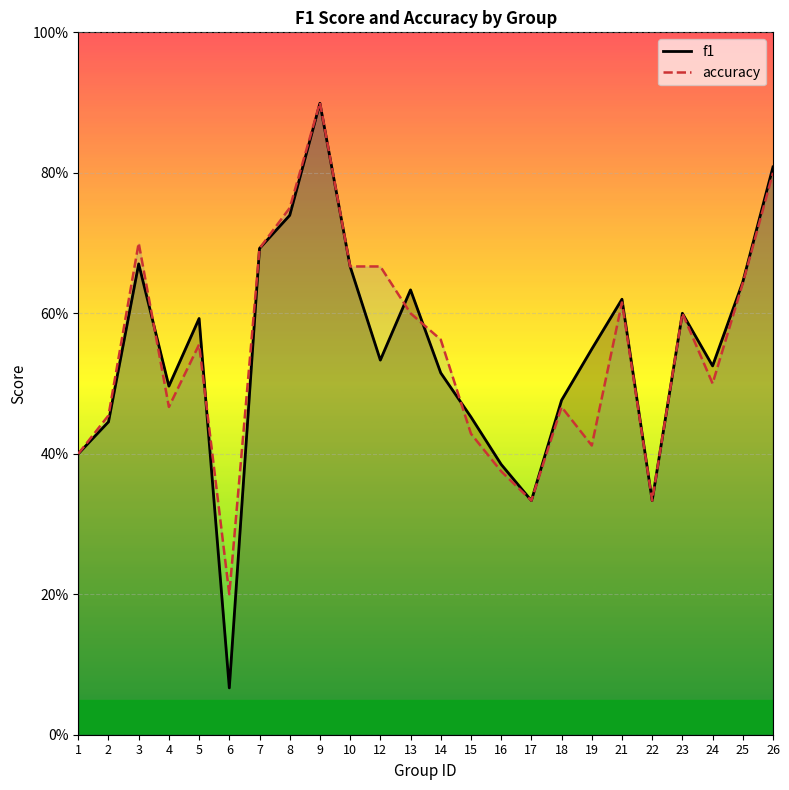

Reading left to right, transcribe all the data shown in this chart.

f1: 0.4	0.4	0.7	0.5	0.6	0.1	0.7	0.7	0.9	0.7	0.5	0.6	0.5	0.5	0.4	0.3	0.5	0.5	0.6	0.3	0.6	0.5	0.6	0.8
accuracy: 0.4	0.5	0.7	0.5	0.6	0.2	0.7	0.8	0.9	0.7	0.7	0.6	0.6	0.4	0.4	0.3	0.5	0.4	0.6	0.3	0.6	0.5	0.6	0.8